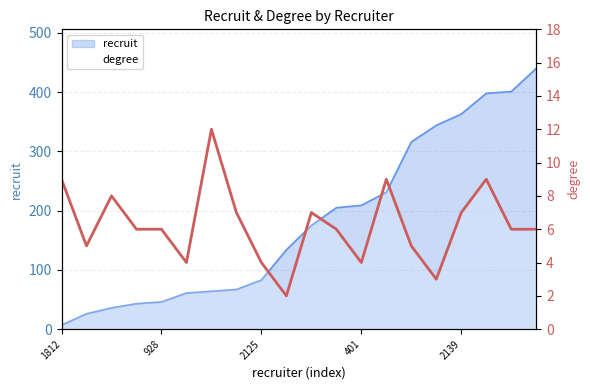

Reading left to right, what are all the values shown in this chart?

9	5	8	6	6	4	12	7	4	2	7	6	4	9	5	3	7	9	6	6